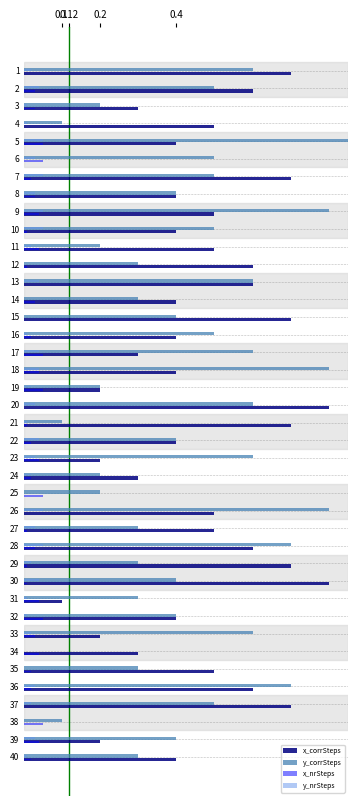

The x_nrSteps series shows 0.1 at 18. True or false?

False